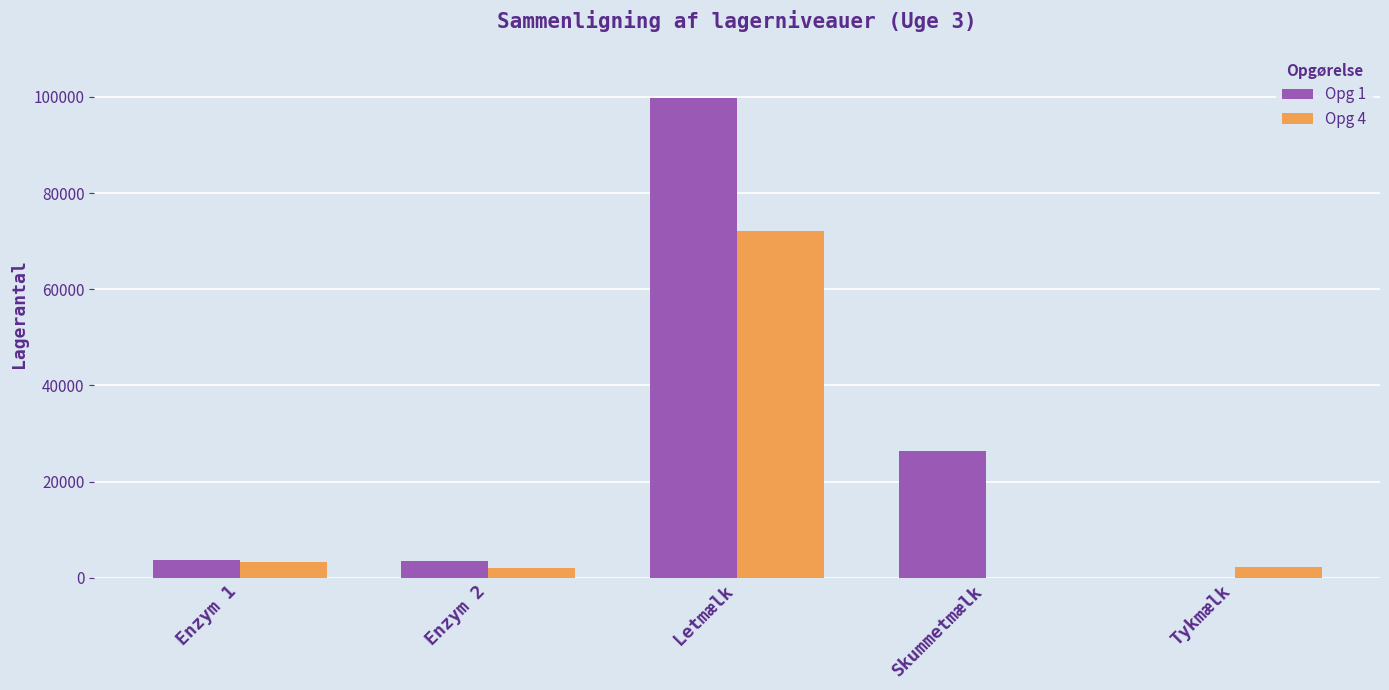

What is the greatest value displayed?

99859